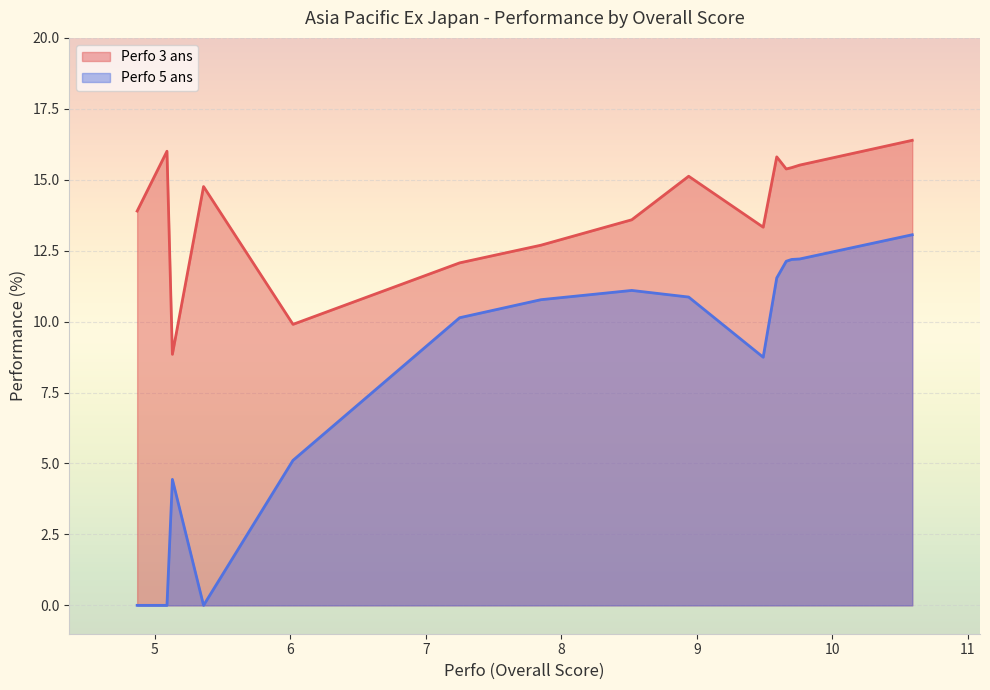

The Perfo 3 ans series shows 16.0 at 5.09. True or false?

True